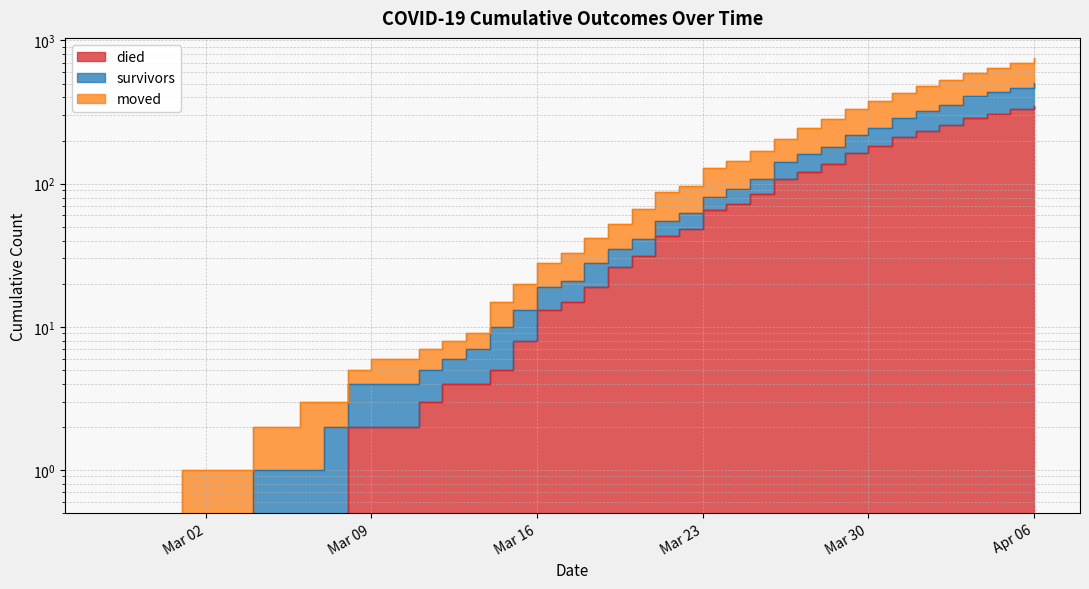

What is the total value across all series at 2020-03-24?

307